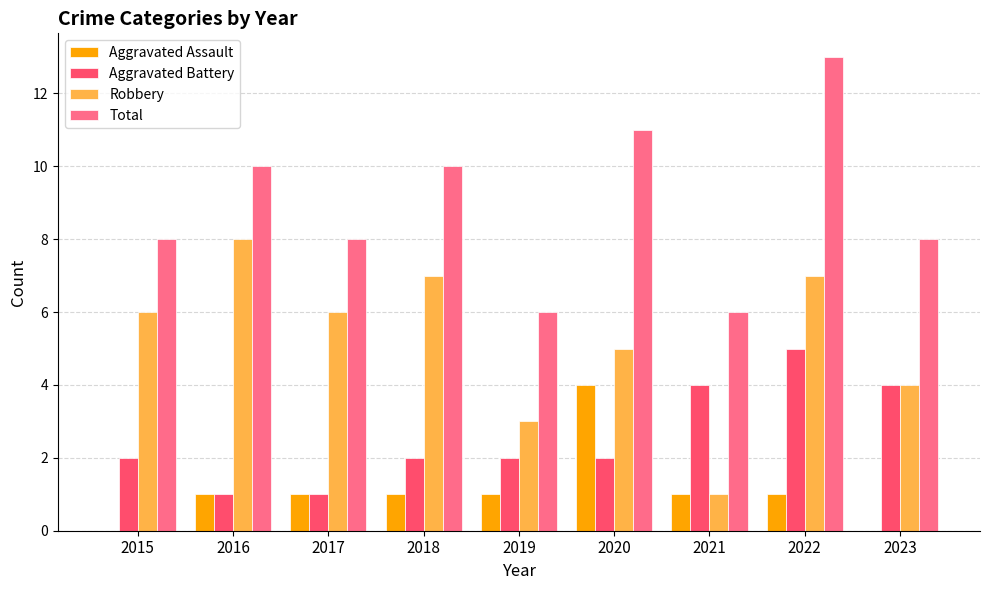

What value does the Total series have at 2015?

8